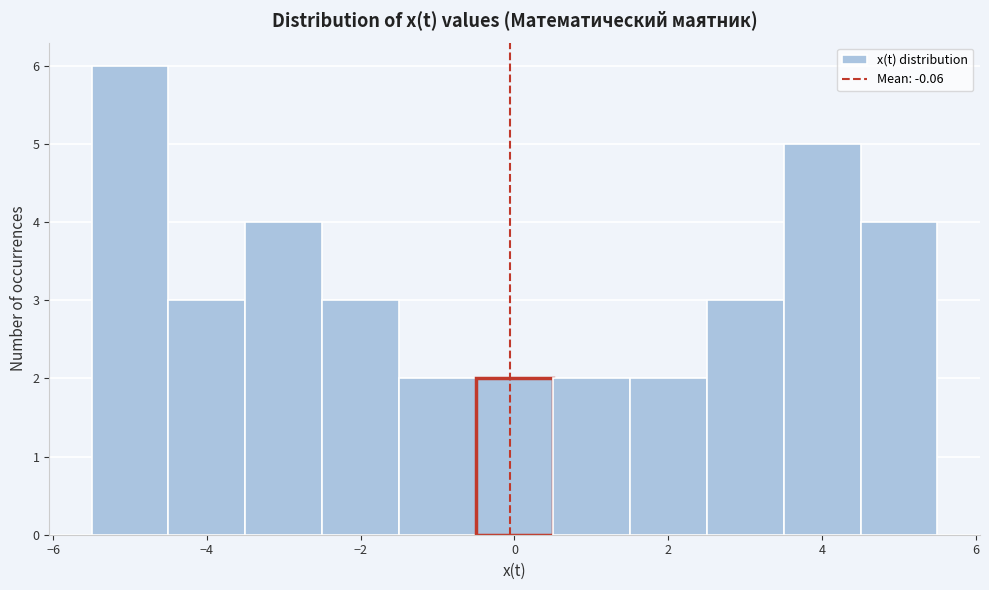

How tall is the bar that spans -3.5 to -2.5 on the x-axis? Neither the bar edges nor the heights are printed on the chart, so give them approximately, as read against the axes.

4